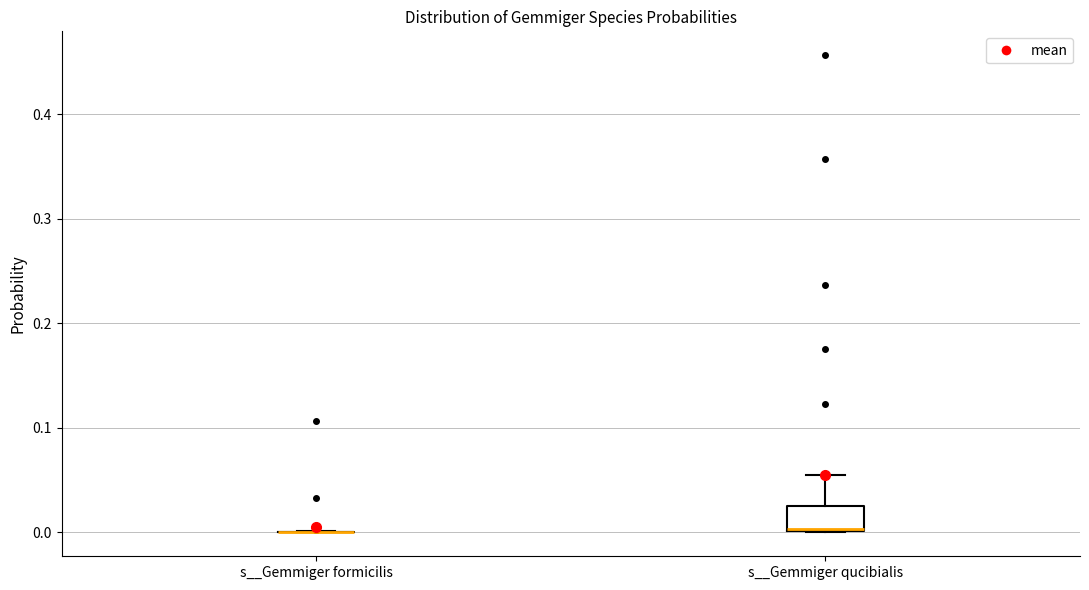

Where is the lower edge of the box for s__Gemmiger qucibialis on the y-axis? The values are not printed on the chart, so give them approximately, as read against the axis.

0.00